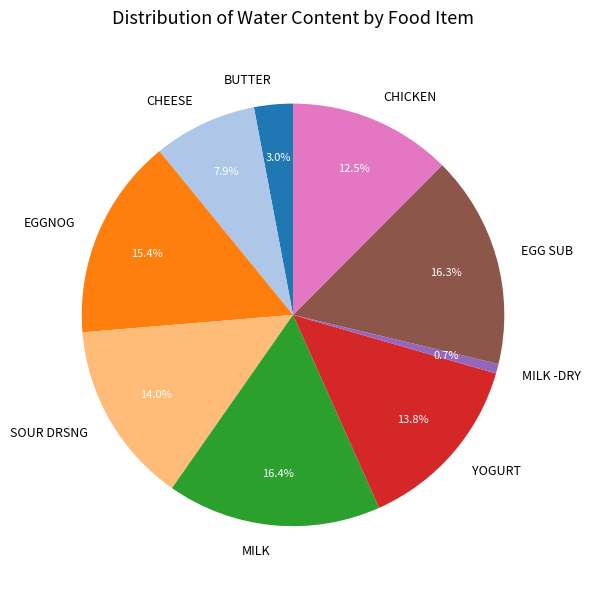

Is MILK -DRY the majority of the pie?

No